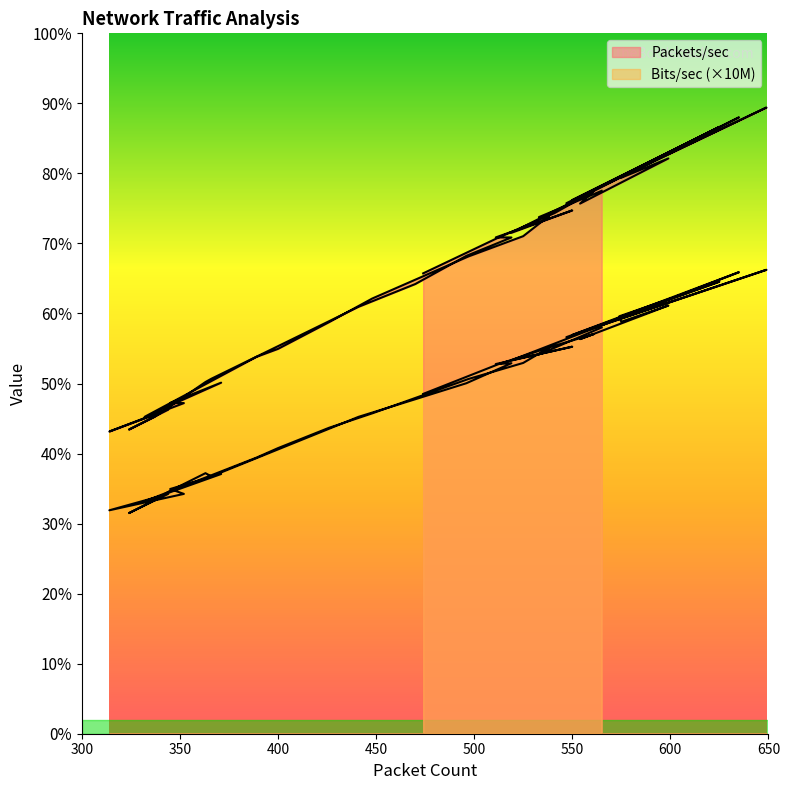

What is the difference between the second highest and minimum values in the Packets/sec series?

224.3